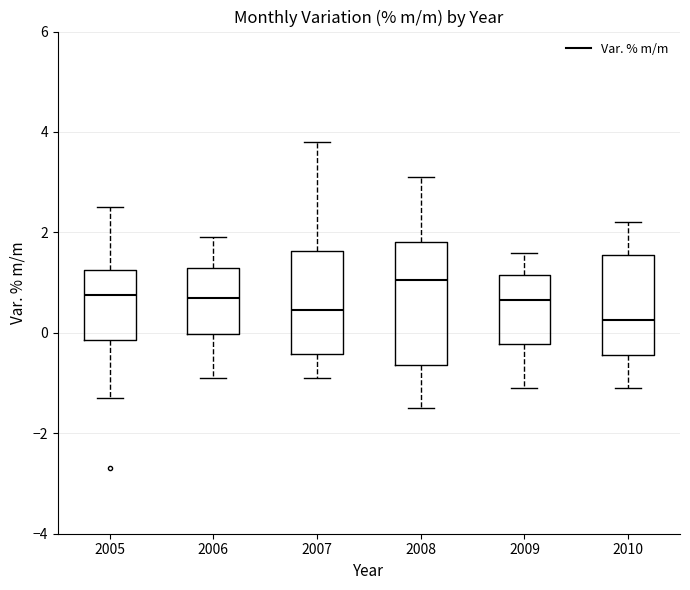

Reading left to right, read every box against the y-axis: the position of its median line, the range the box covers, and the ends of its whiskers. The values are not printed on the chart, so give them approximately, as read against the axis.

2005: median 0.8, box -0.2 to 1.2, whiskers -1.2 to 2.6
2006: median 0.8, box 0.0 to 1.4, whiskers -0.8 to 2.0
2007: median 0.4, box -0.4 to 1.6, whiskers -0.8 to 3.8
2008: median 1.0, box -0.6 to 1.8, whiskers -1.4 to 3.2
2009: median 0.6, box -0.2 to 1.2, whiskers -1.0 to 1.6
2010: median 0.2, box -0.4 to 1.6, whiskers -1.0 to 2.2